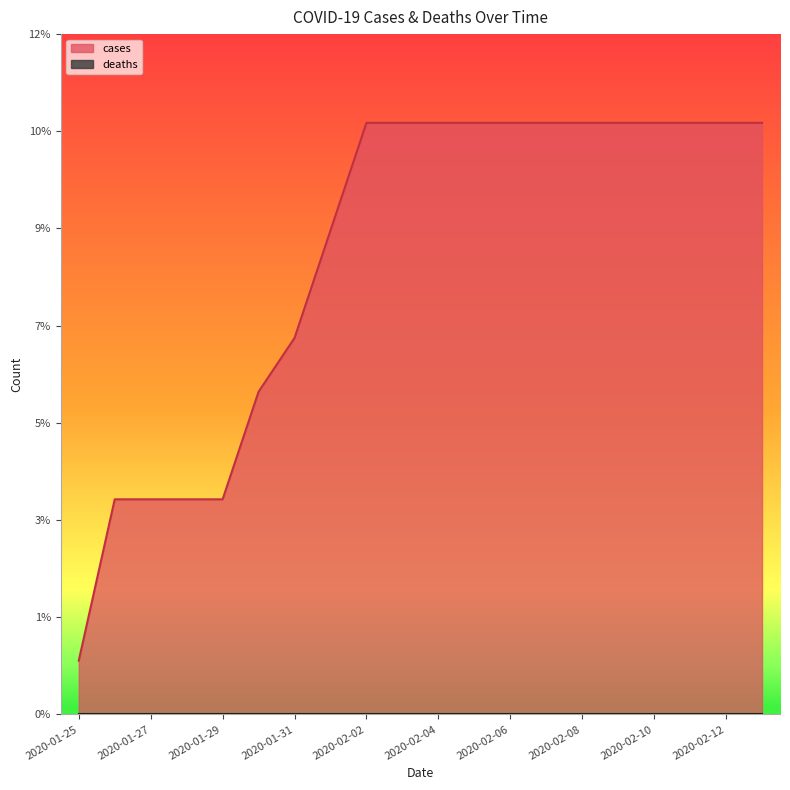

What is the average value?

9